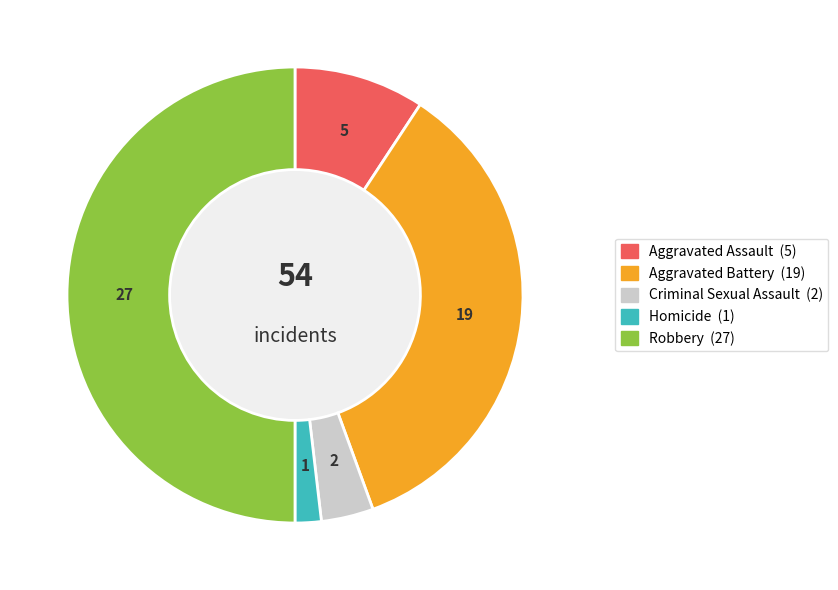

Rank the categories by value from highest to lowest.

Robbery, Aggravated Battery, Aggravated Assault, Criminal Sexual Assault, Homicide